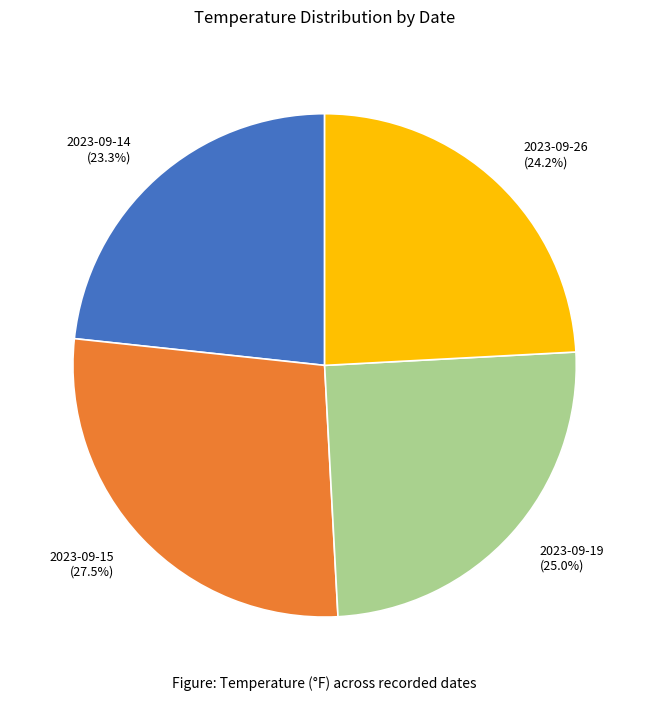

Is 2023-09-15 the majority of the pie?

No